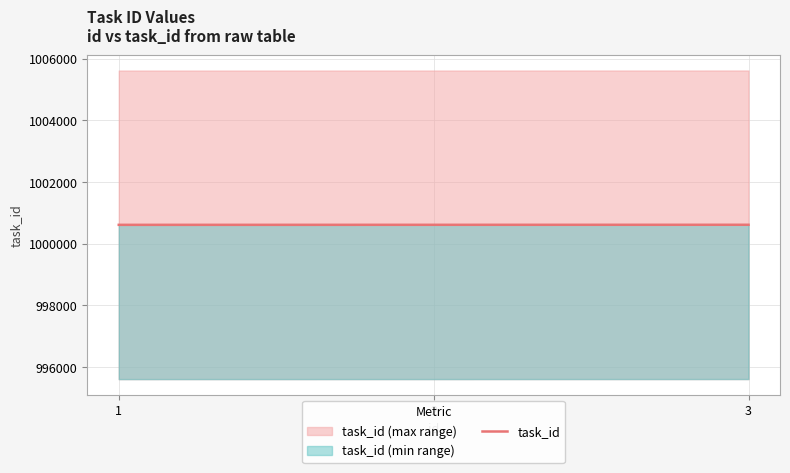

What is the difference between the second highest and minimum values?

1